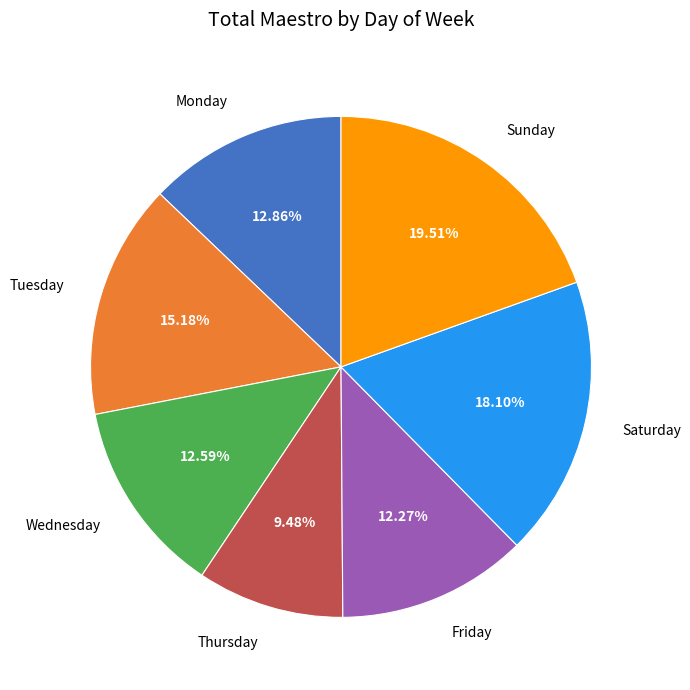

True or false: Monday accounts for 26% of the total.

False